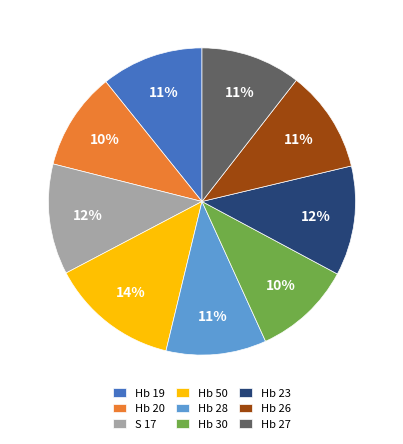

To the nearest percent, what is the average slice percentage?

11%